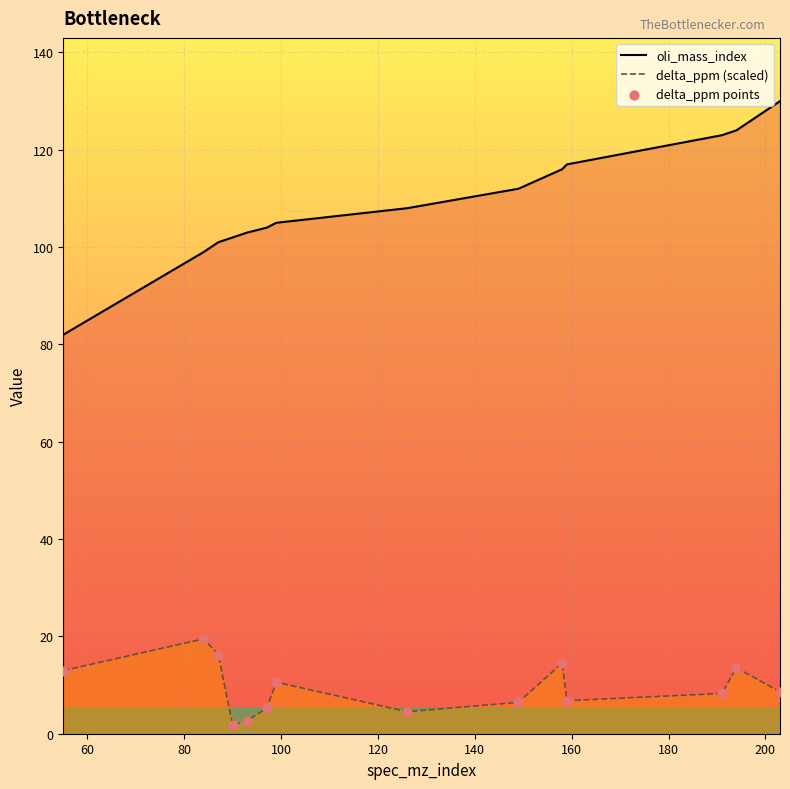

What is the maximum value shown in the chart?

130.0